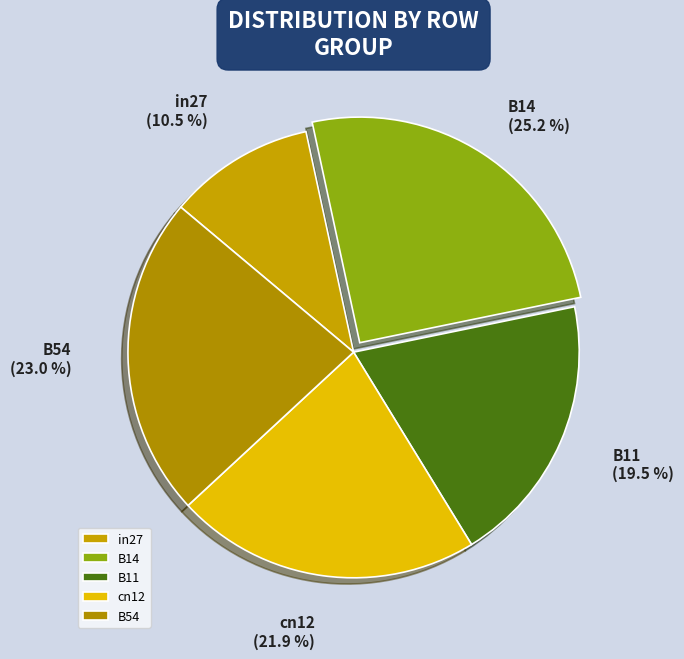

What is the total percentage of B14 and in27?

35.7%